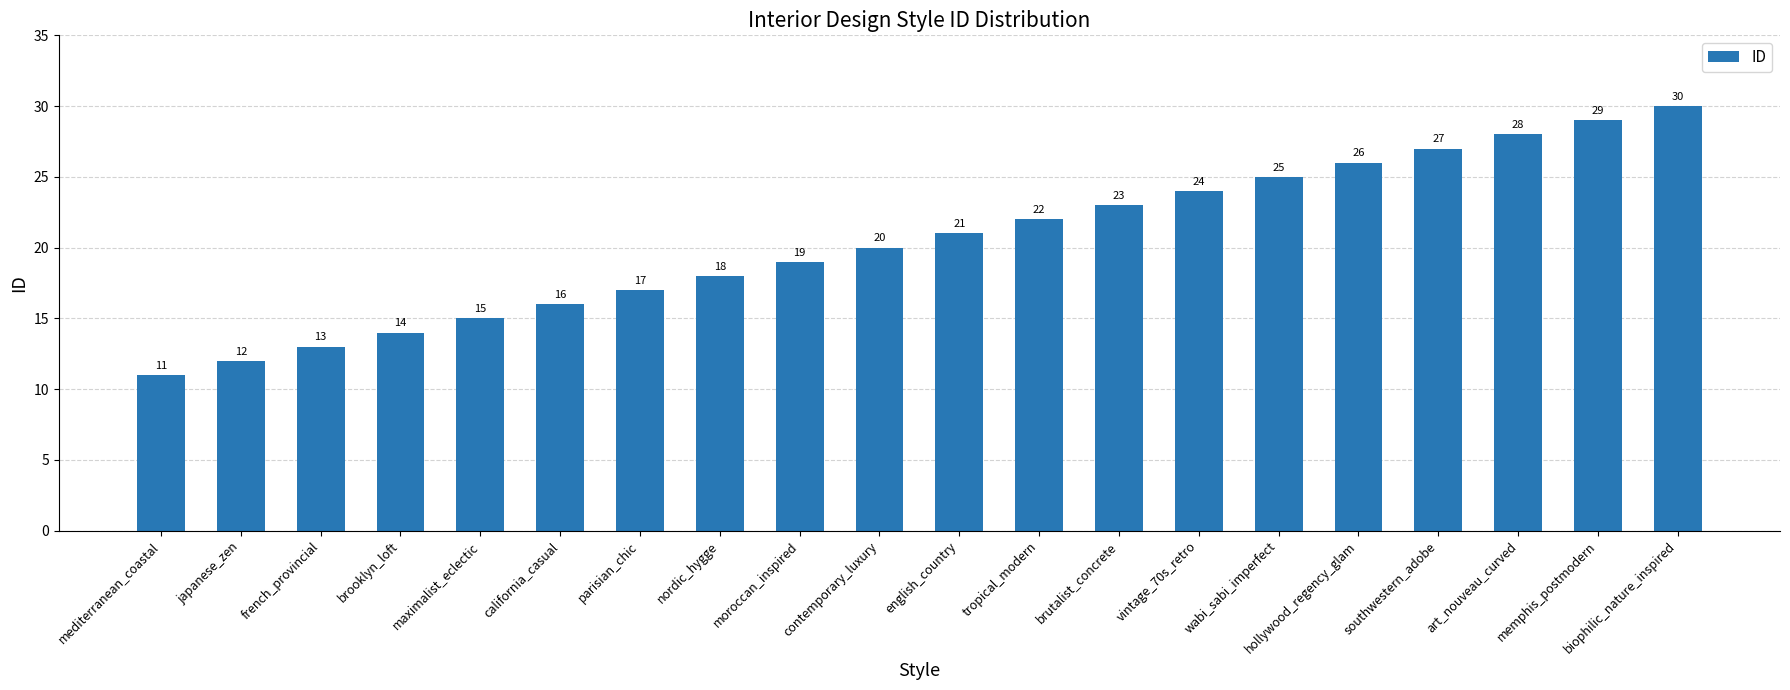

What is the difference between the second highest and minimum values?

18